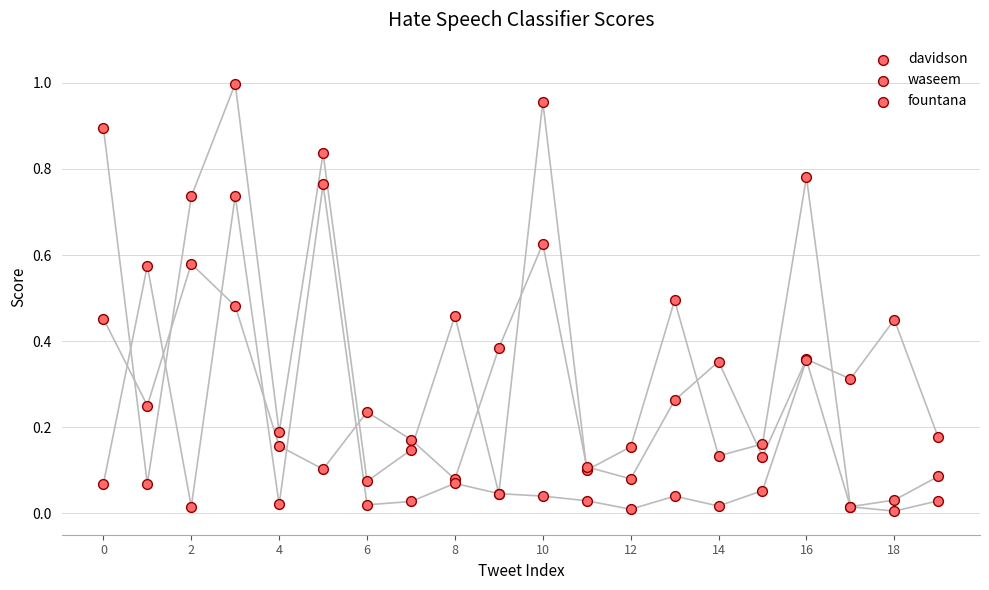

What are all the series names shown in the legend?

davidson, waseem, fountana